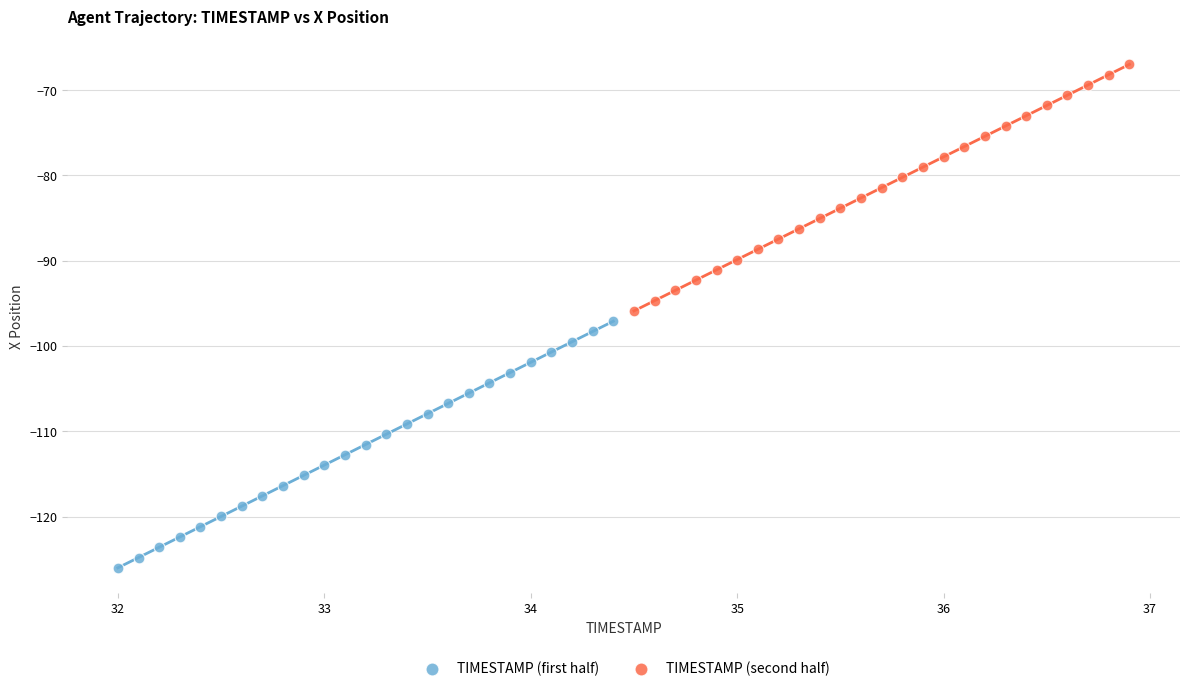

Which series contains the highest Y value?

TIMESTAMP (second half)